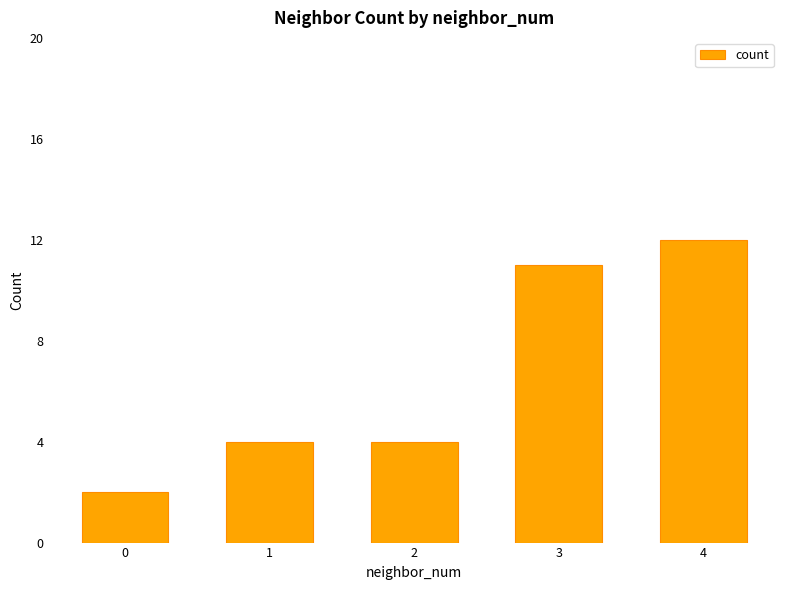

What is the change in value from 2 to 4?

+8